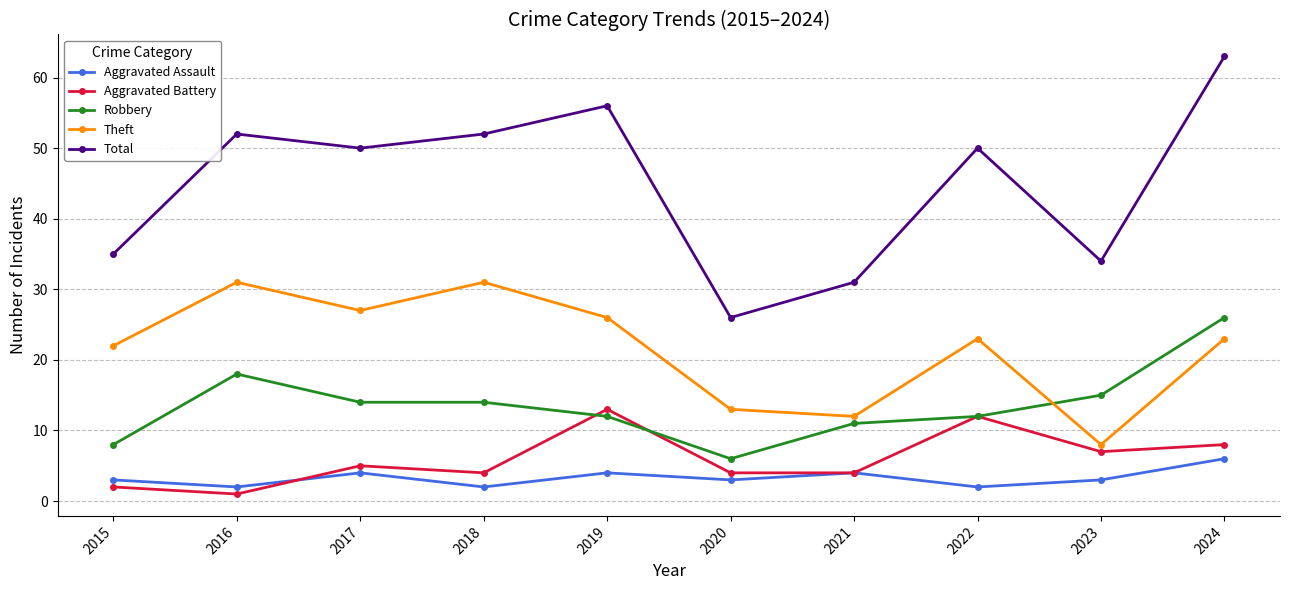

What is the average value of the Aggravated Battery series?

6